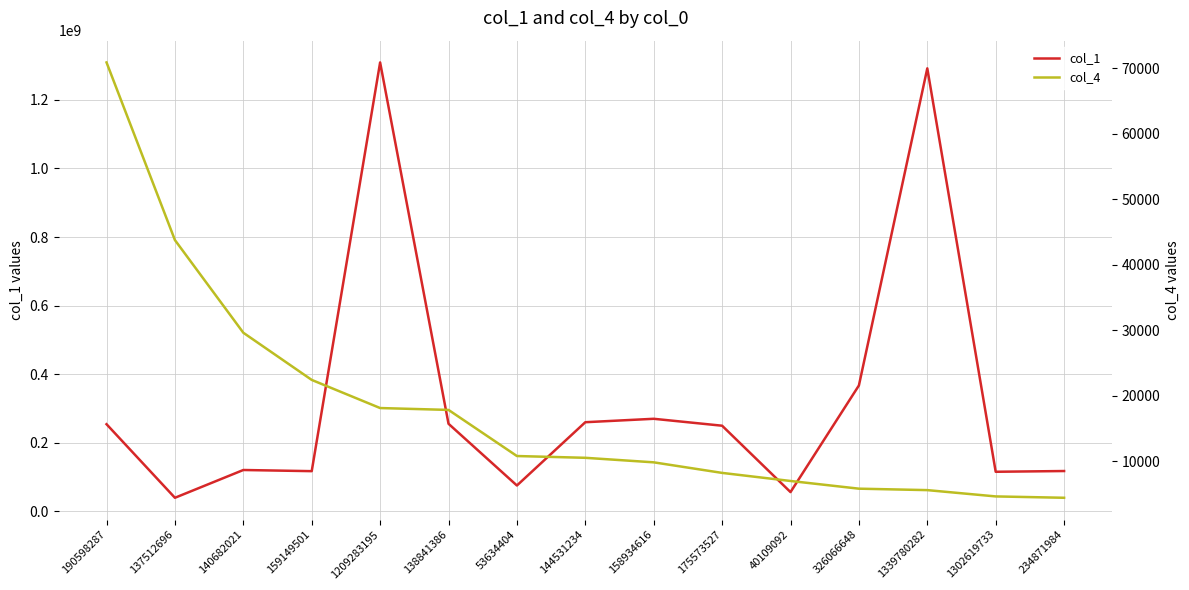

What is the difference between the maximum and minimum values in the col_4 series?

66480